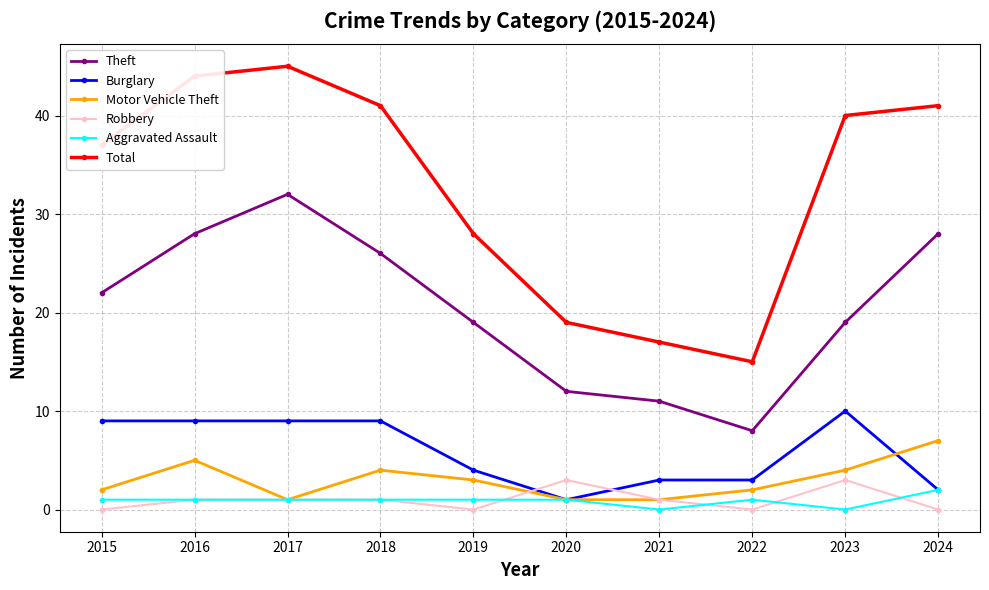

Where is the first local maximum for Theft?

2017